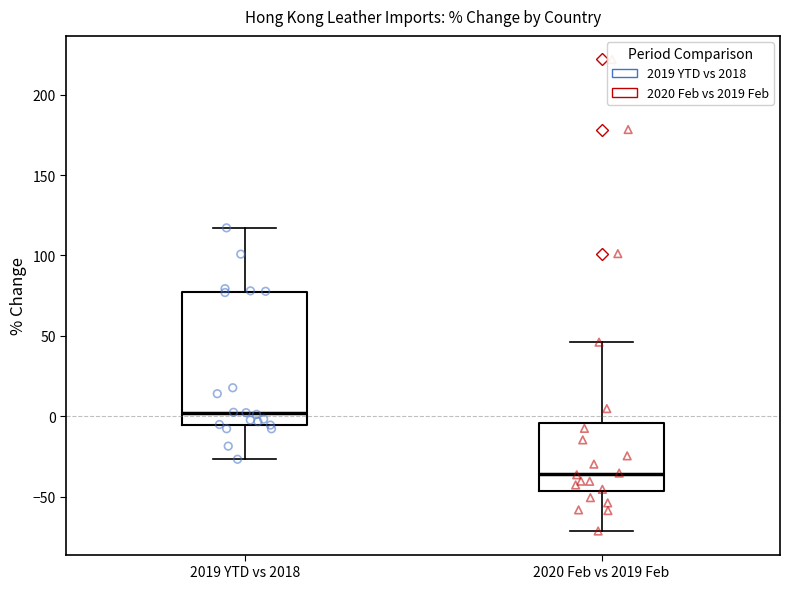

Reading left to right, read every box against the y-axis: the position of its median line, the range the box covers, and the ends of its whiskers. The values are not printed on the chart, so give them approximately, as read against the axis.

2019 YTD vs 2018: median 0, box -5 to 75, whiskers -25 to 115
2020 Feb vs 2019 Feb: median -35, box -45 to -5, whiskers -70 to 45